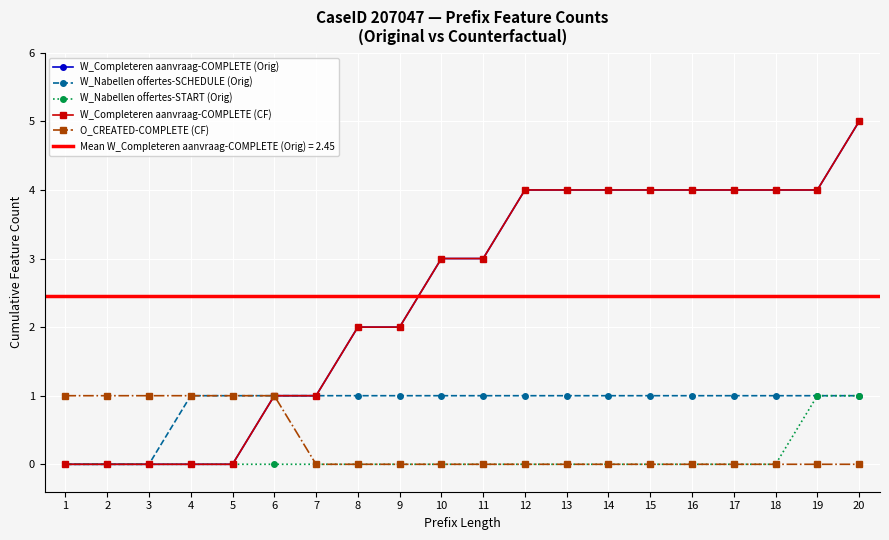

Rank the series at 14 from highest to lowest value.

W_Completeren aanvraag-COMPLETE (Orig), W_Completeren aanvraag-COMPLETE (CF), W_Nabellen offertes-SCHEDULE (Orig), W_Nabellen offertes-START (Orig), O_CREATED-COMPLETE (CF)